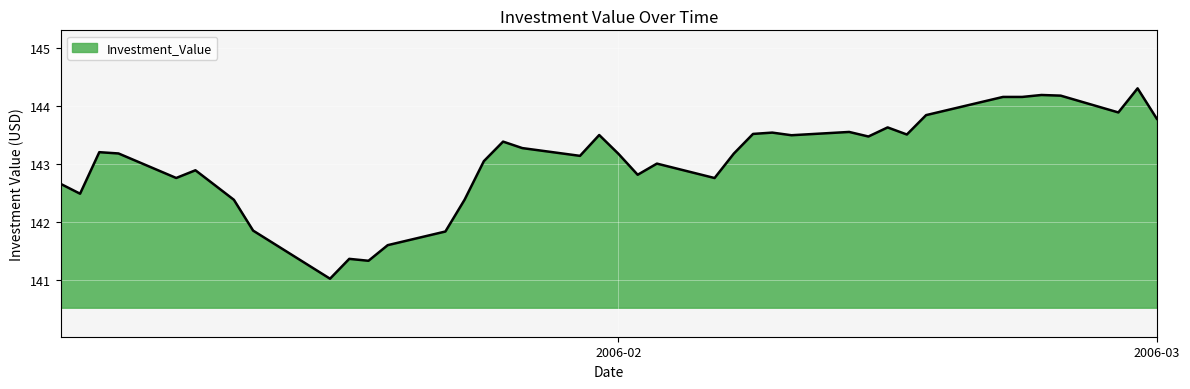

How many series are shown in this chart?

1